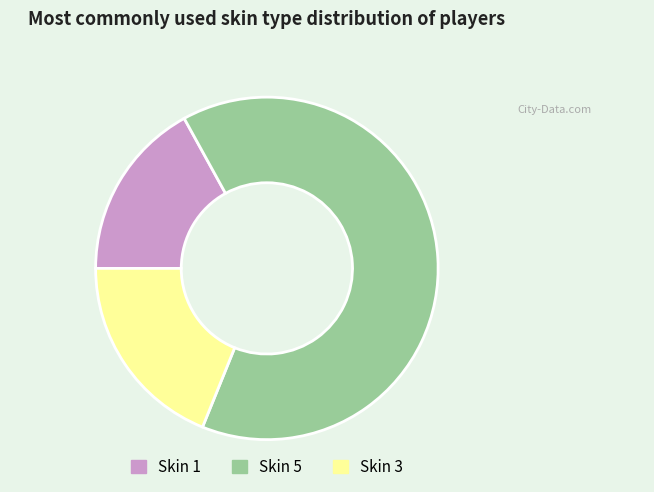

True or false: Skin 5 accounts for 77% of the total.

False